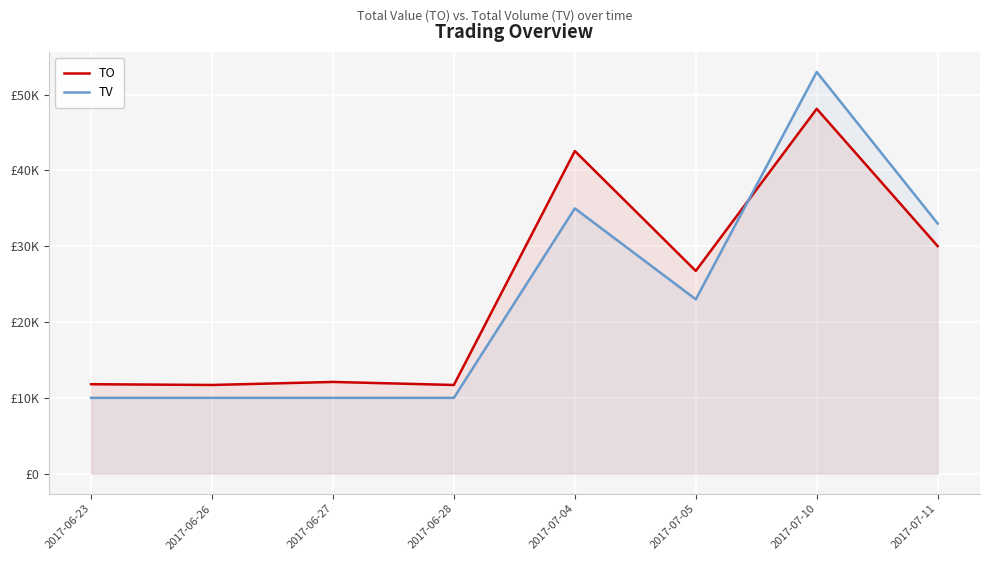

List the series in order of their peak value, lowest first.

TO, TV